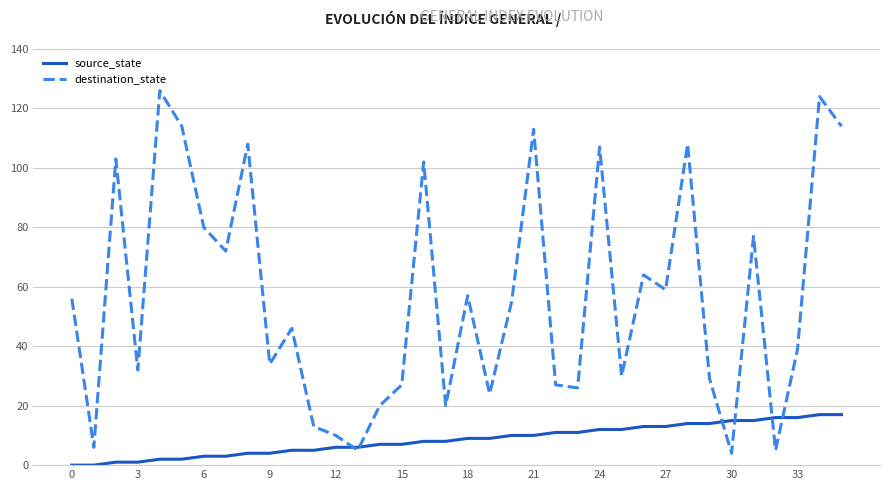

What is the highest value of the source_state series?

17